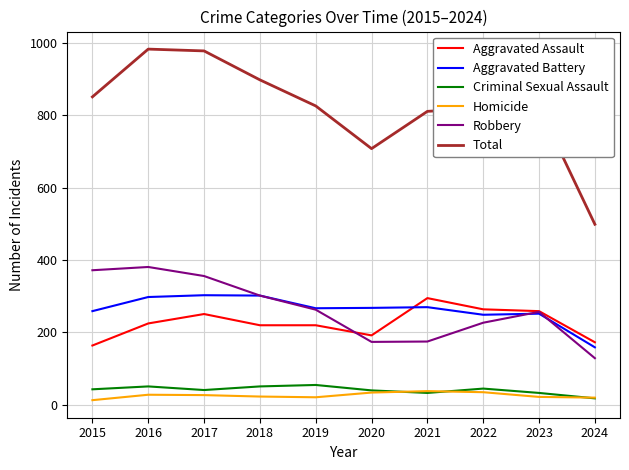

Which series ends up on top after the final intersection of Aggravated Assault and Robbery?

Aggravated Assault